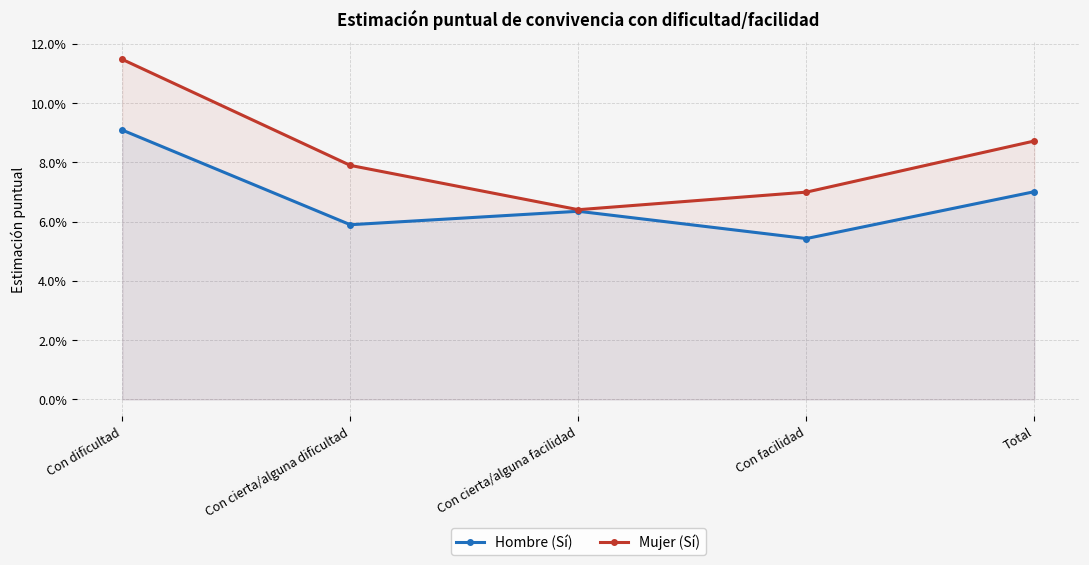

What is the greatest value displayed?

0.1